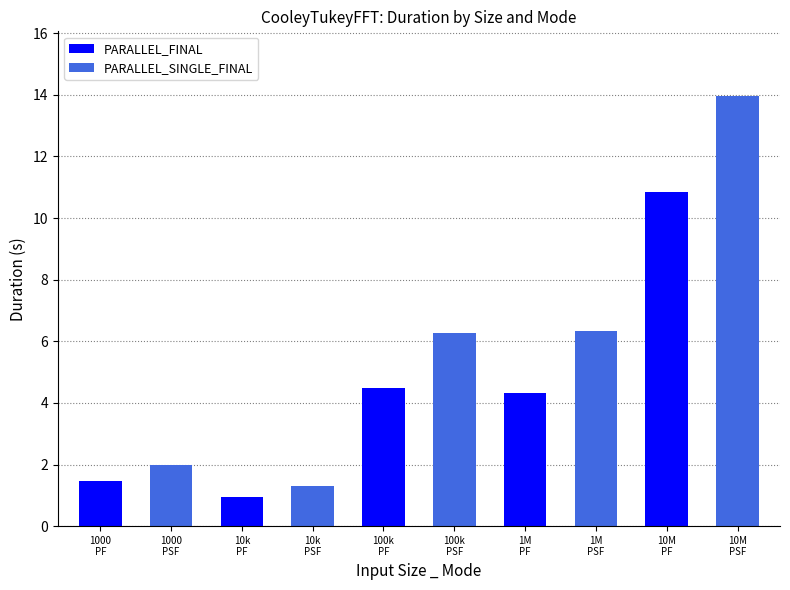

What is the difference between the maximum and second lowest values in the PARALLEL_FINAL series?

9.4